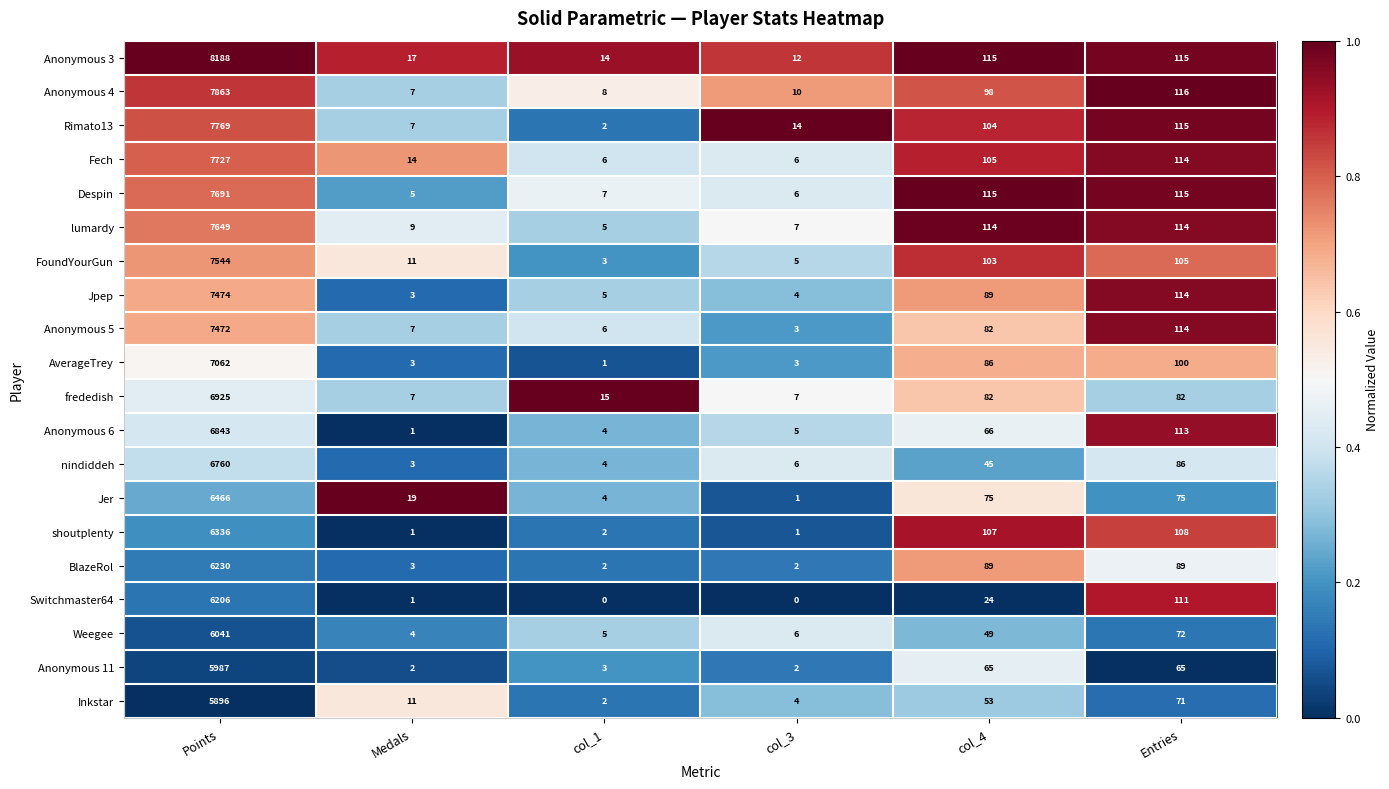

What is the difference between the highest and lowest values at col_4?

91